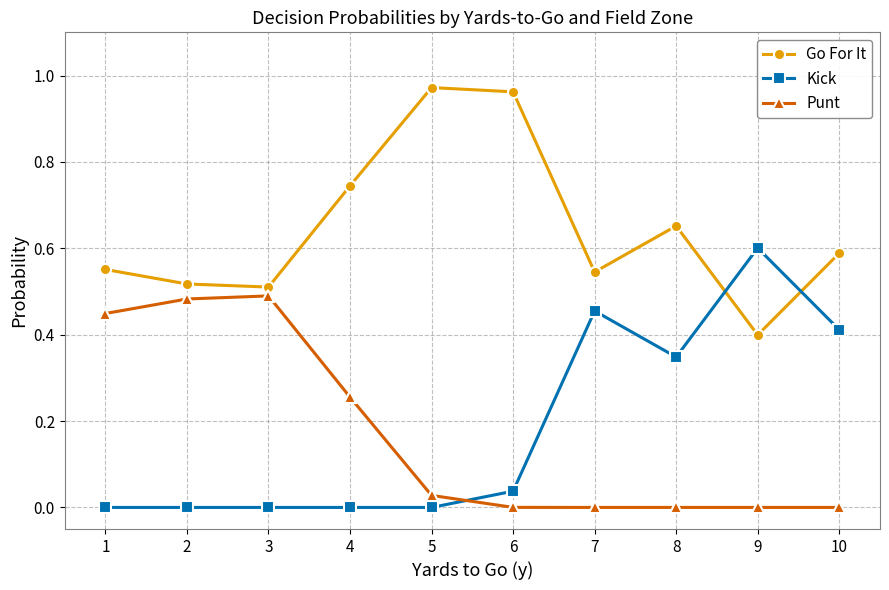

At which label does Kick reach its peak?

9